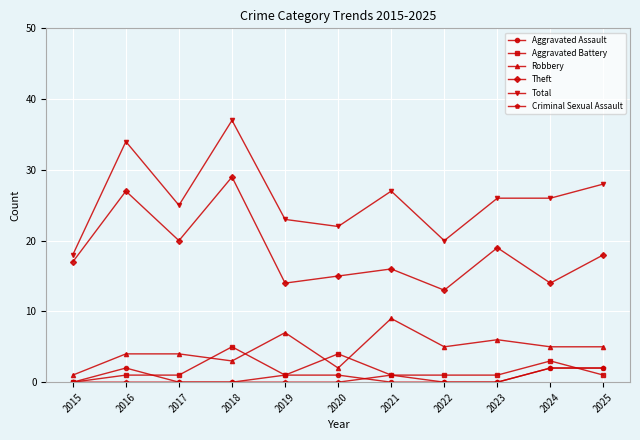

At which label does Total reach its peak?

2018